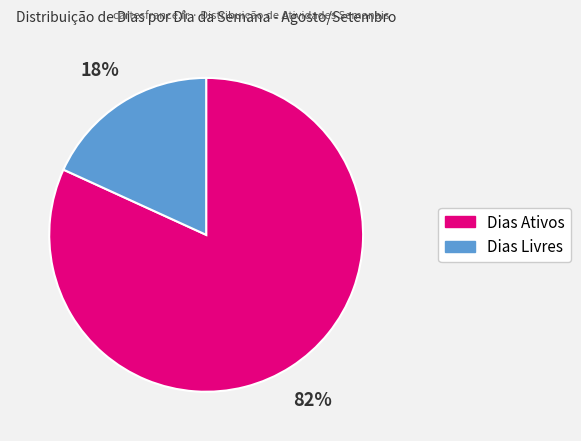

To the nearest percent, what is the average slice percentage?

50%